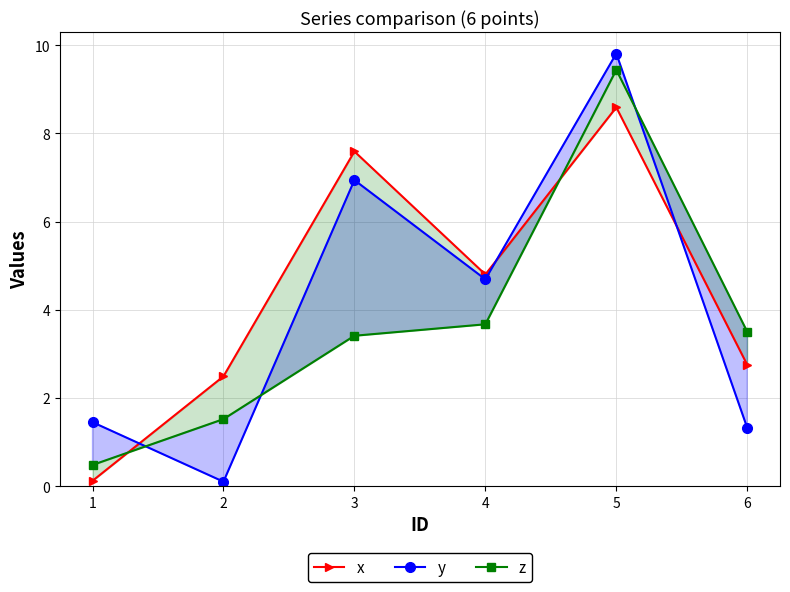

What is the spread (max minus min) of values at 5?

1.2